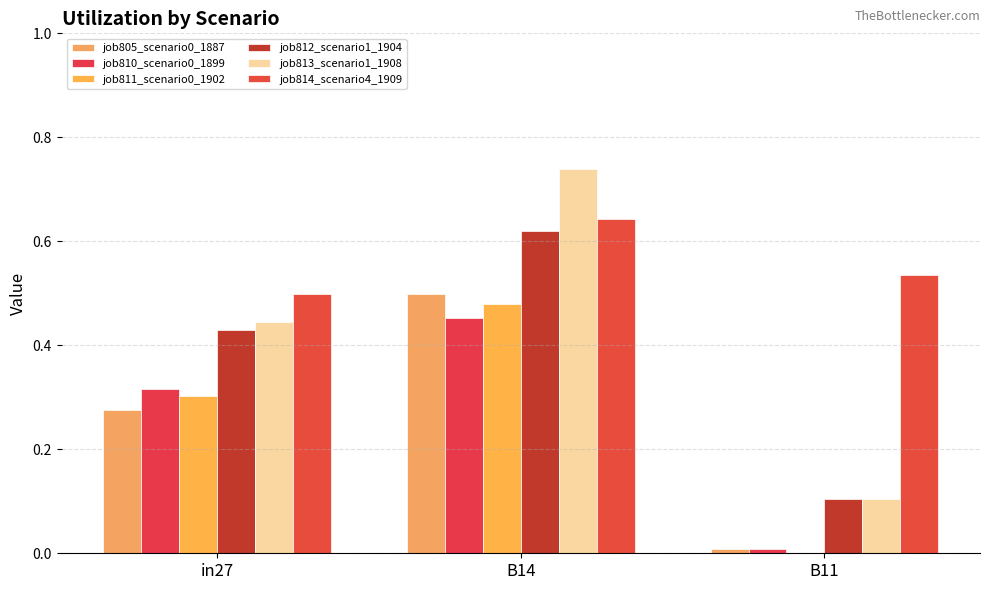

Count the number of categories in the chart.

3